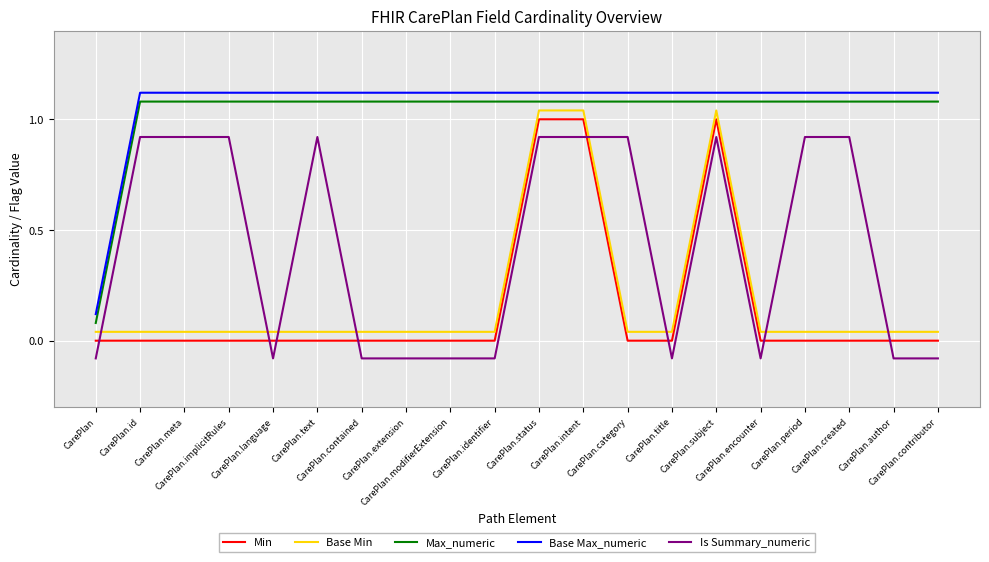

How many lines are shown in the chart?

5